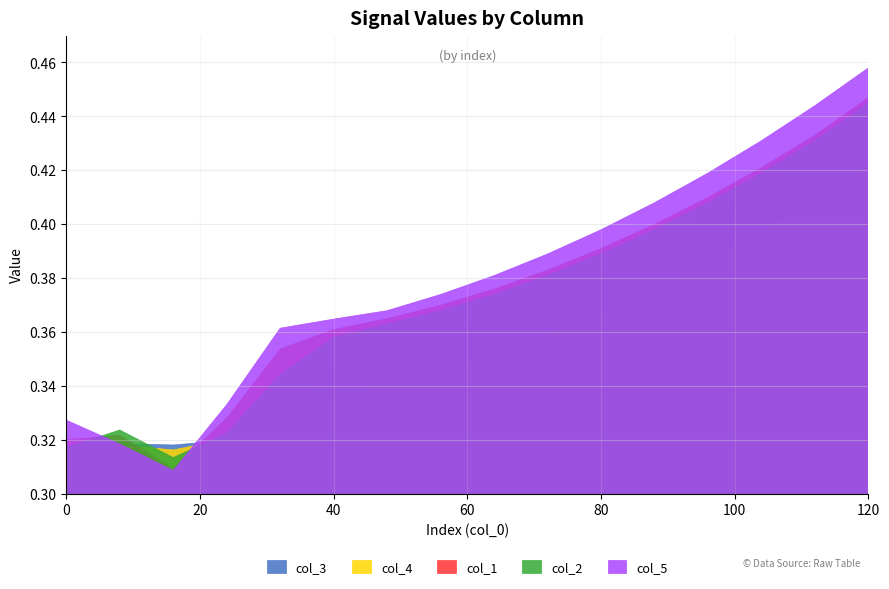

At which category does col_3 reach its first local peak?

10